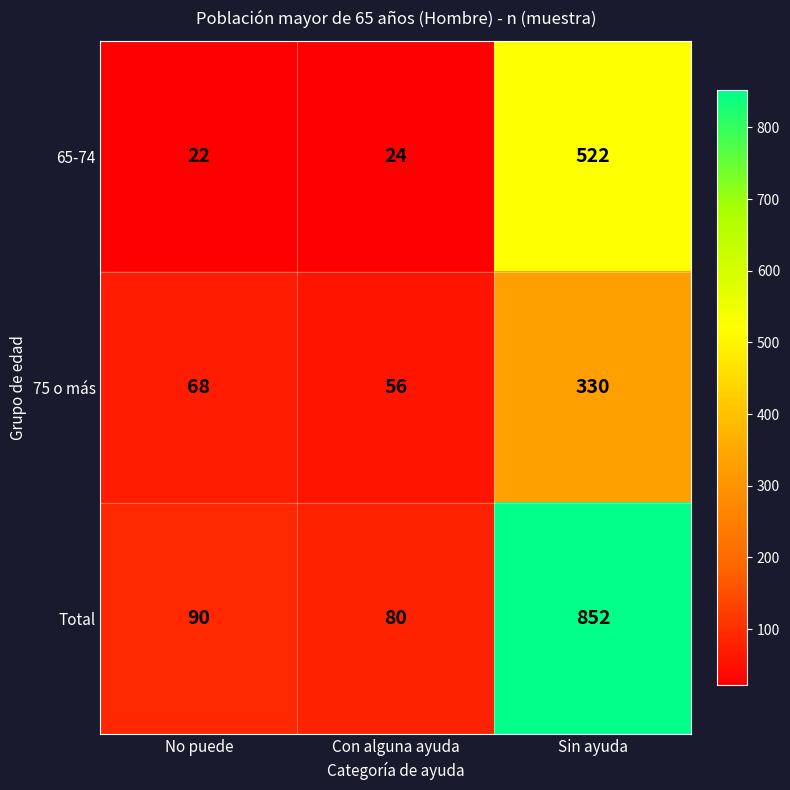

Is it true that 75 o más equals 78 at Con alguna ayuda?

False